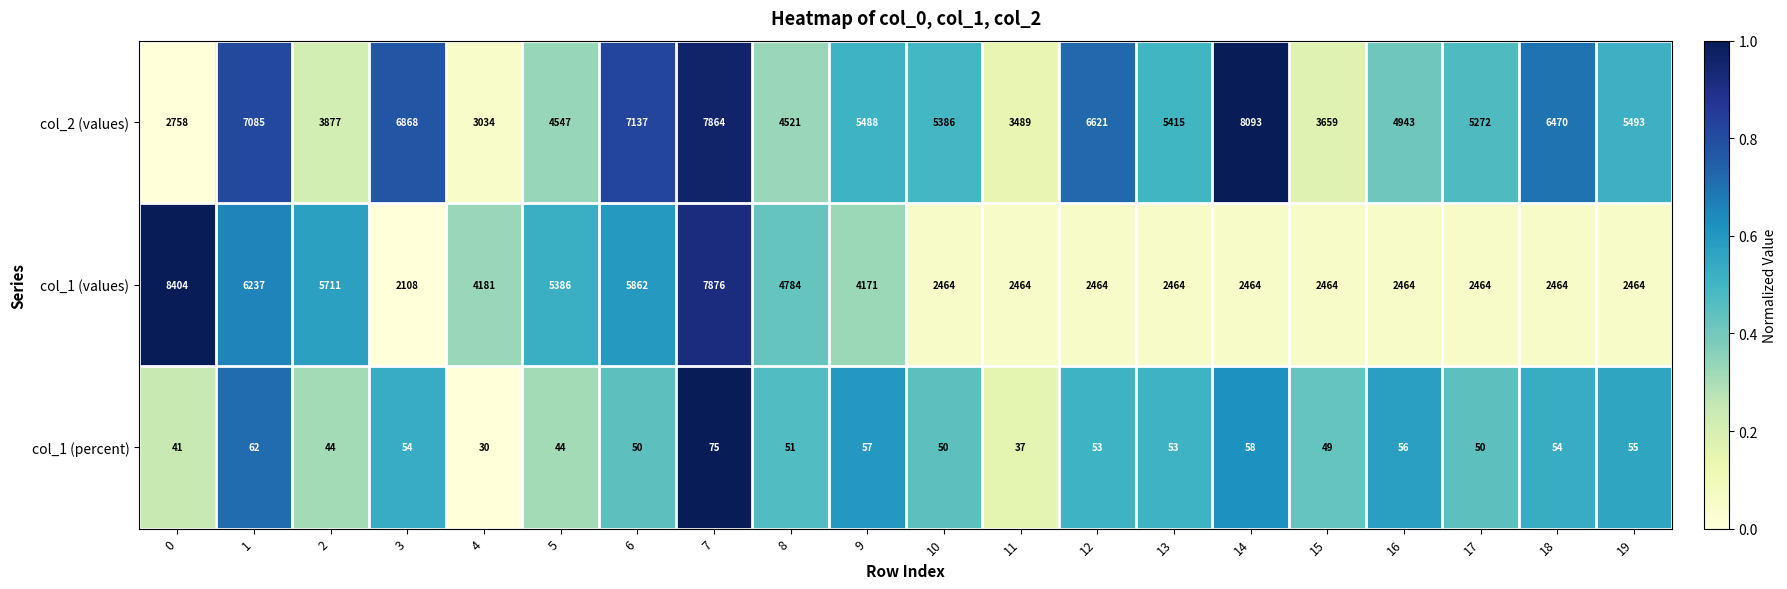

List the labels in order of col_2 (values) value, largest first.

14, 7, 6, 1, 3, 12, 18, 19, 9, 13, 10, 17, 16, 5, 8, 2, 15, 11, 4, 0